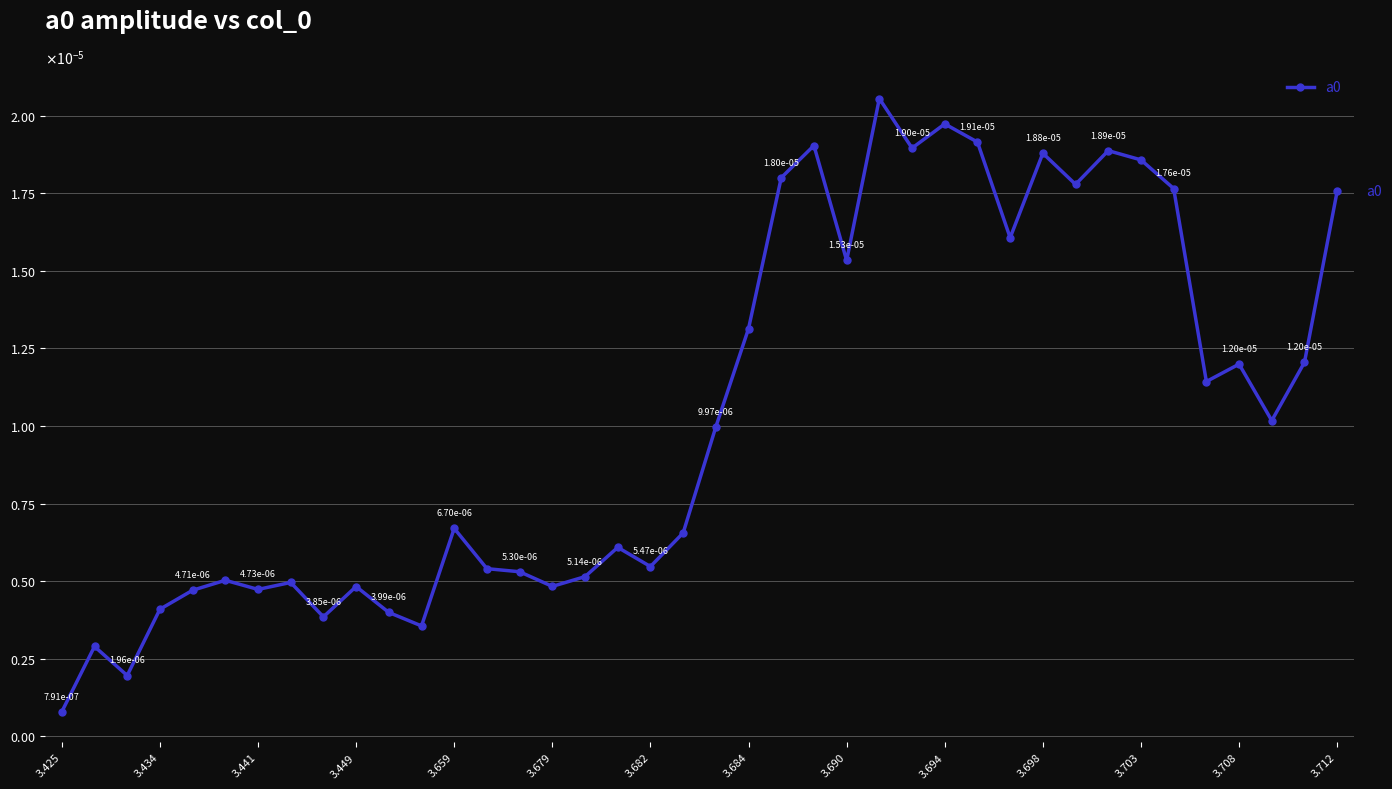

Does the chart have visible grid lines?

Yes